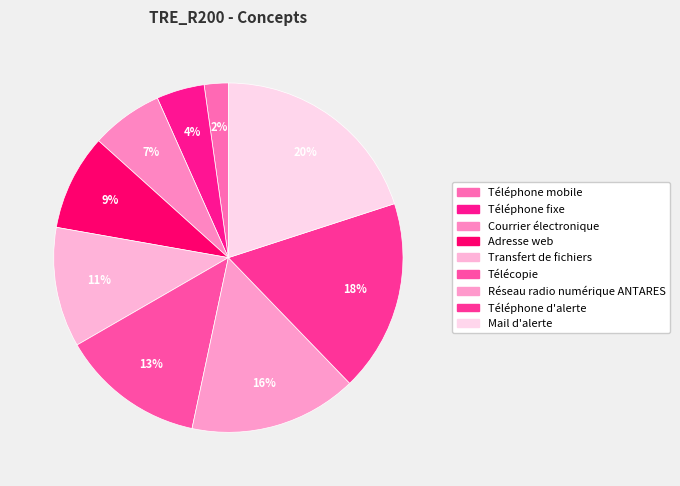

What percentage is the Mail d'alerte slice, to the nearest percent?

20%